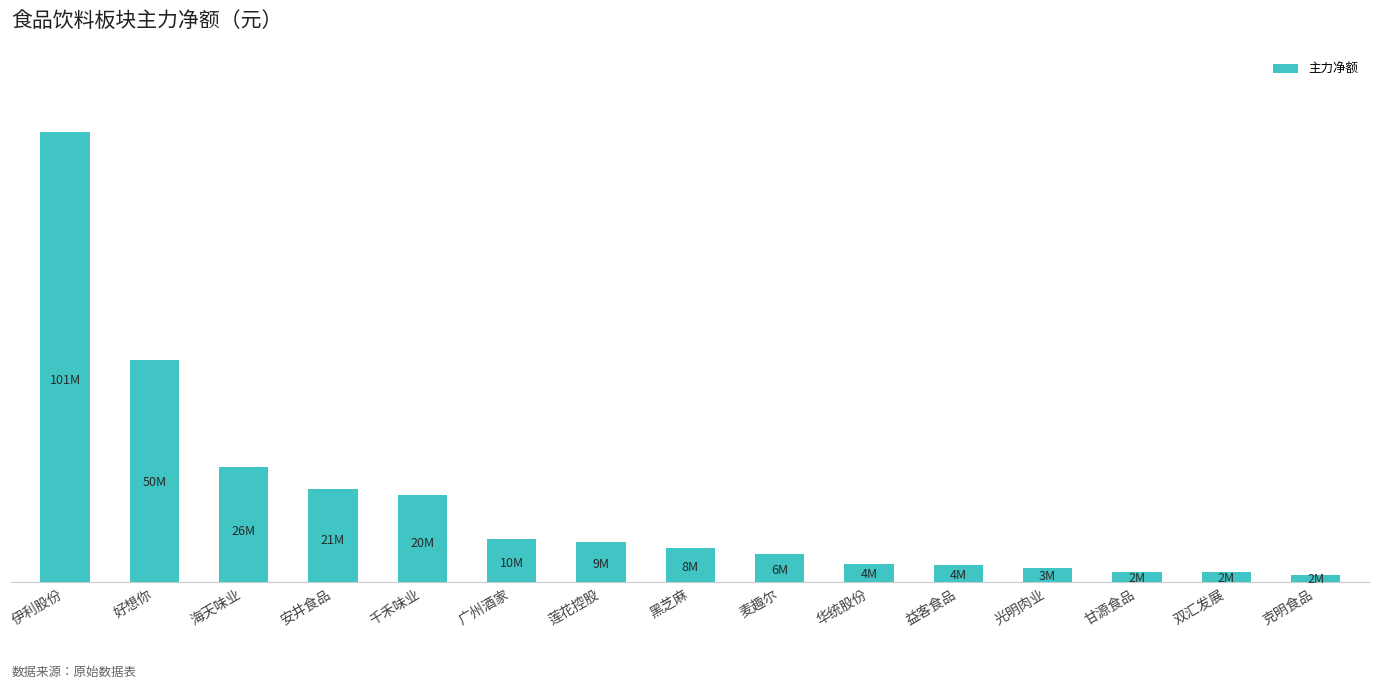

What is the difference between the values at 克明食品 and 双汇发展?

525822